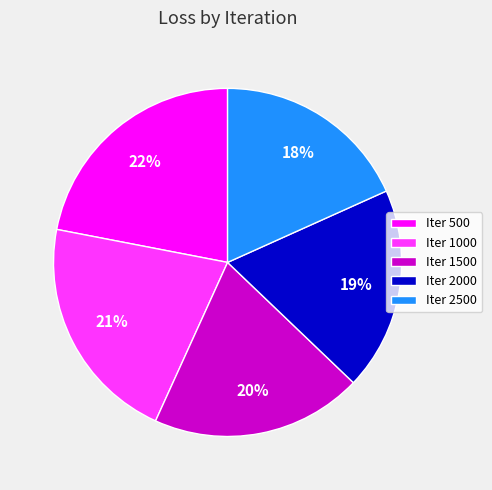

True or false: Iter 1000 accounts for 33% of the total.

False